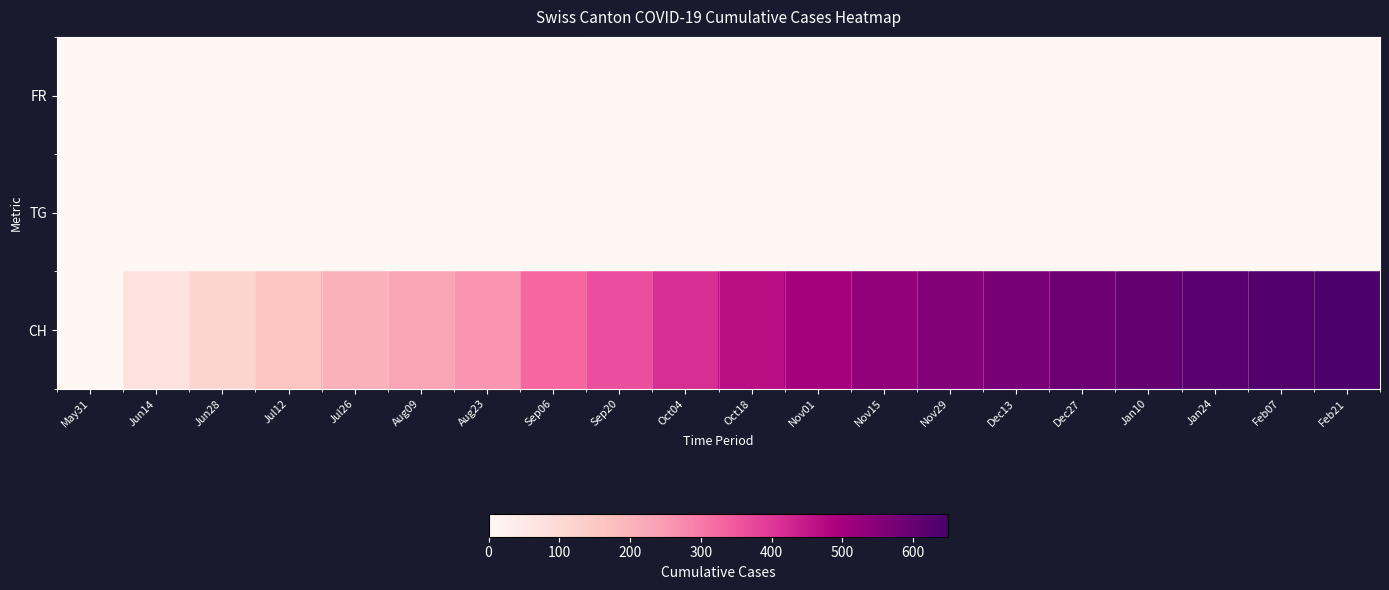

Which series changed the most between Jul26 and Feb21?

CH